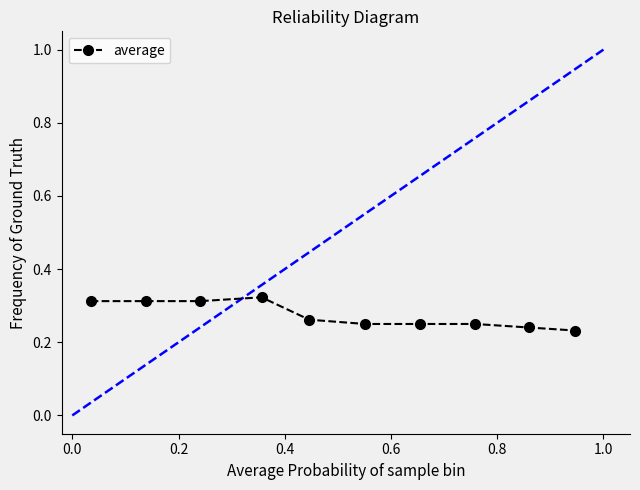

How many categories are shown in the chart?

10